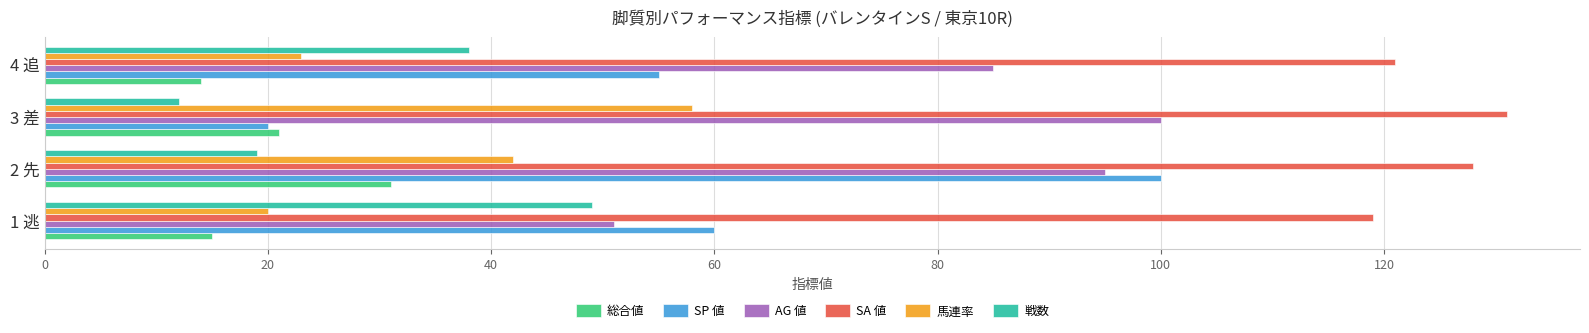

What is the maximum value shown in the chart?

131